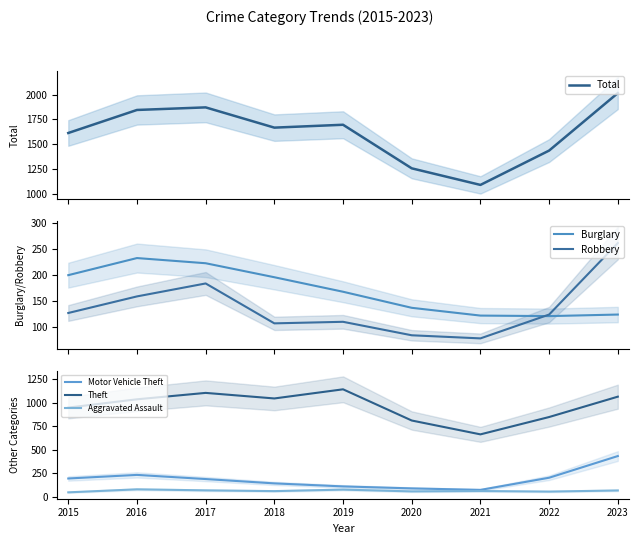

Rank the categories by Aggravated Assault value from highest to lowest.

2016, 2019, 2017, 2023, 2021, 2018, 2020, 2022, 2015